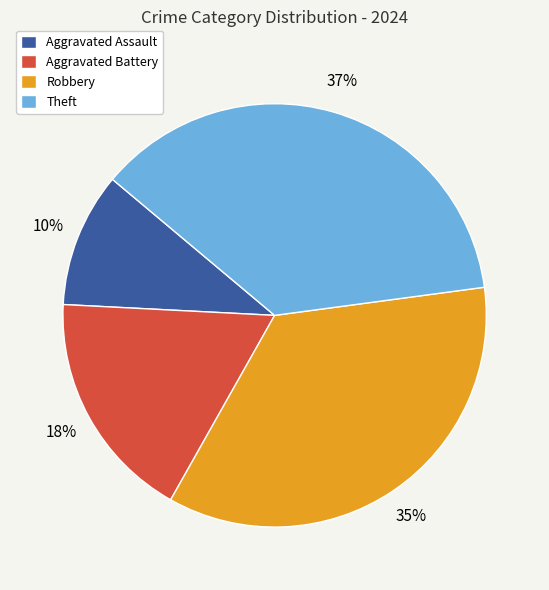

Combined, do Robbery and Theft account for over 50%?

Yes